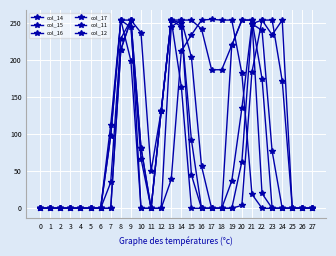

How many interior local peaks does the col_16 series have?

1